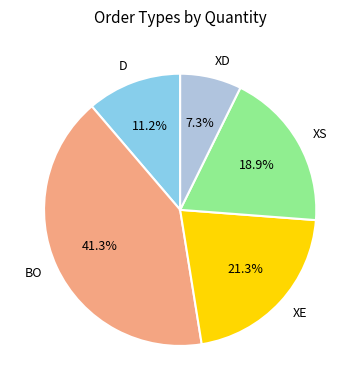

What percentage do XE and D together represent?

32.5%